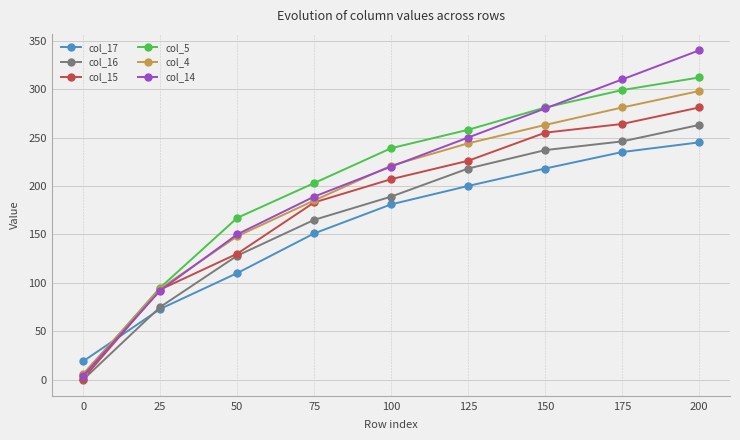

What is the spread (max minus min) of values at 125?

58